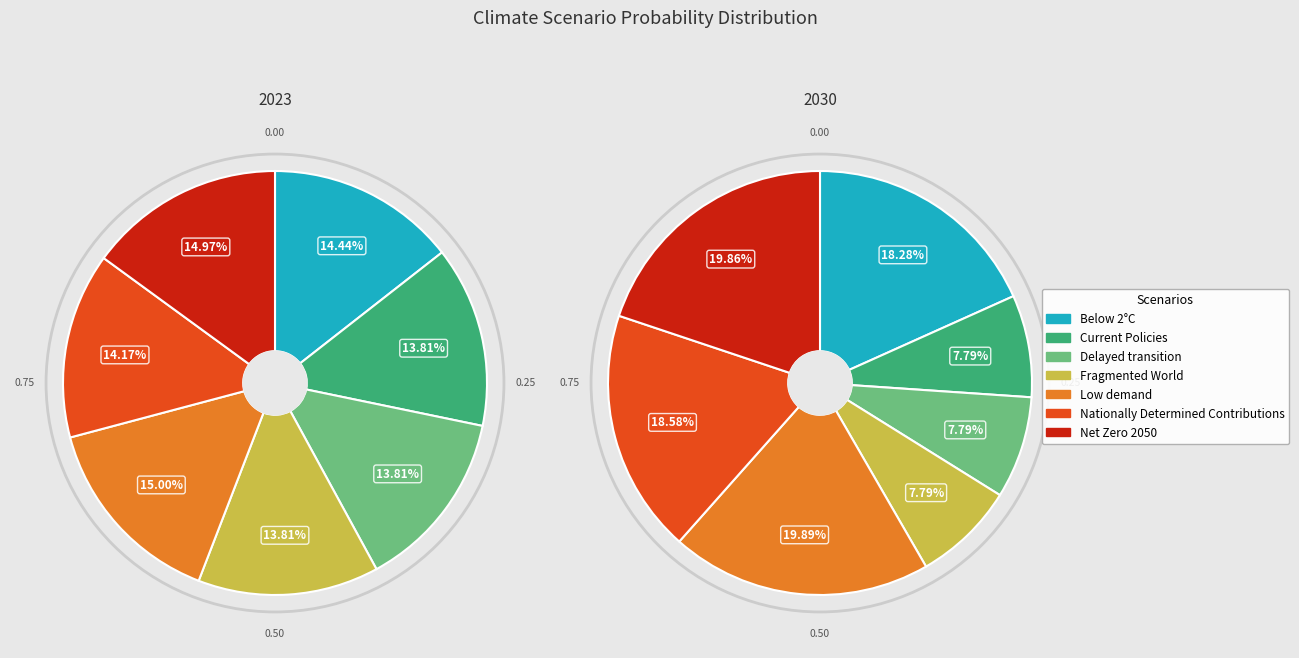

Is there a majority slice in this chart?

No